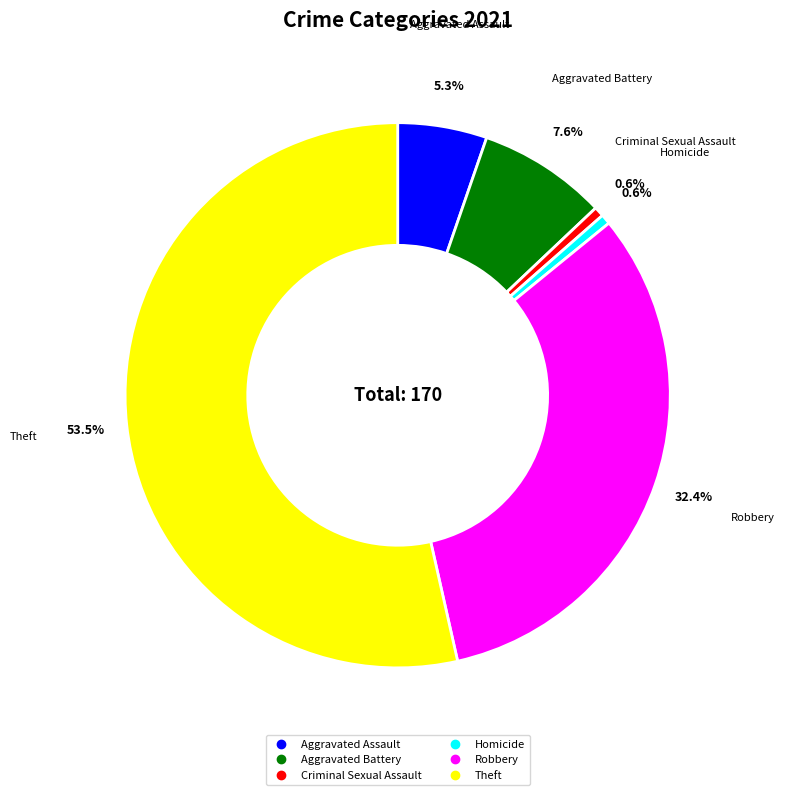

Does Theft account for over 50% of the chart?

Yes